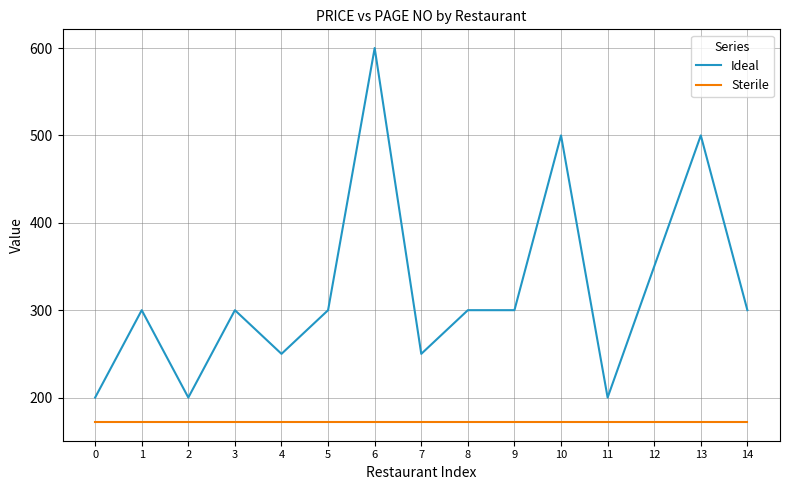

What is the maximum value for Ideal?

600